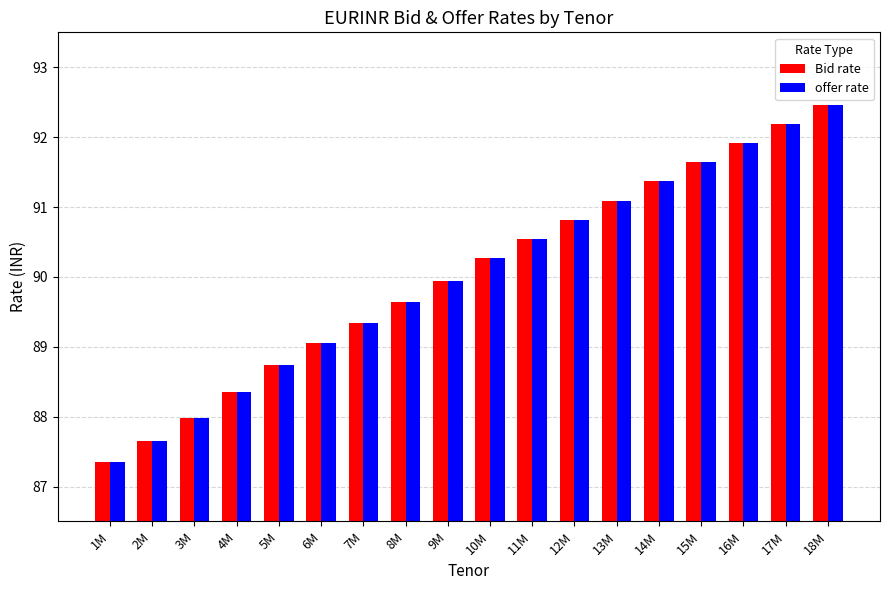

What is the average value of the offer rate series?

90.0